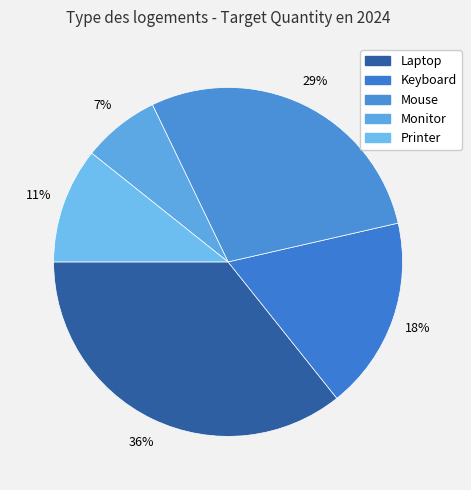

How many slices are in this pie chart?

5